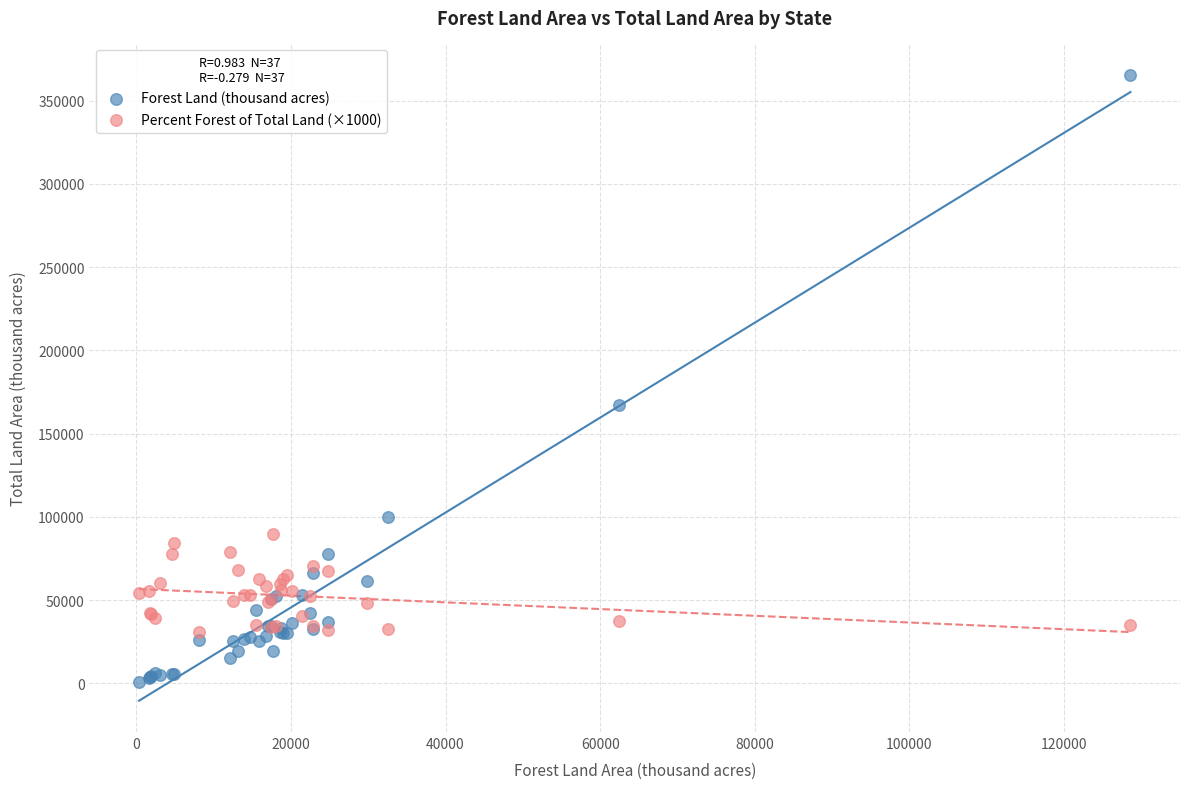

Which series contains the lowest Y value?

Forest Land (thousand acres)